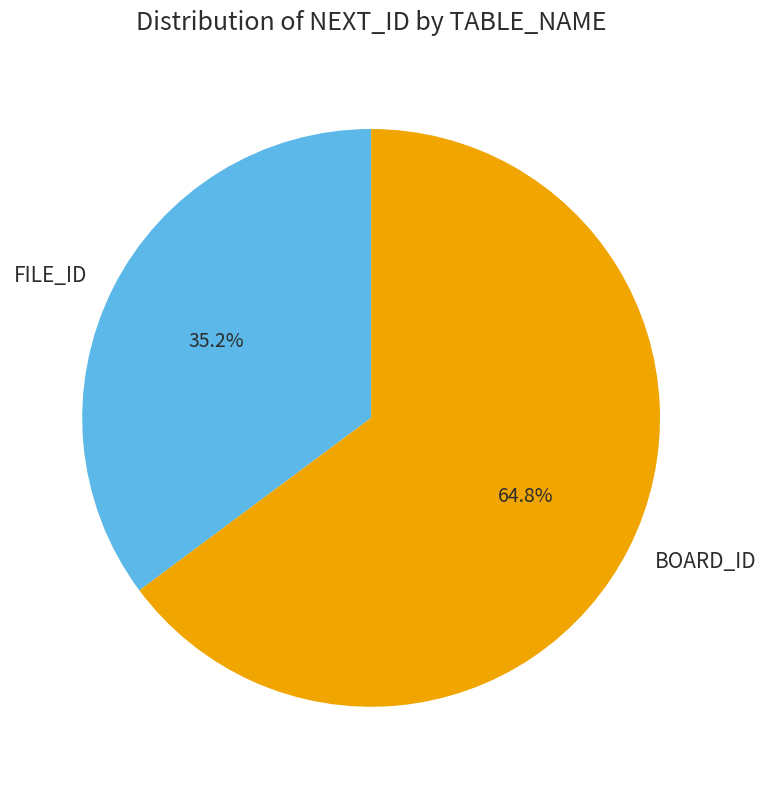

To the nearest percent, what is the difference between the largest and smallest slice percentages?

30%